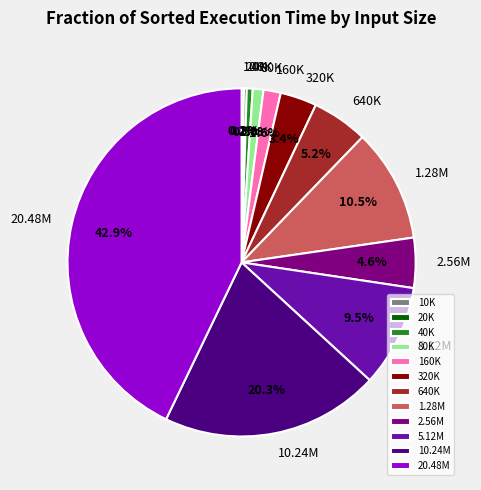

What portion of the pie excludes 640K?

94.8%